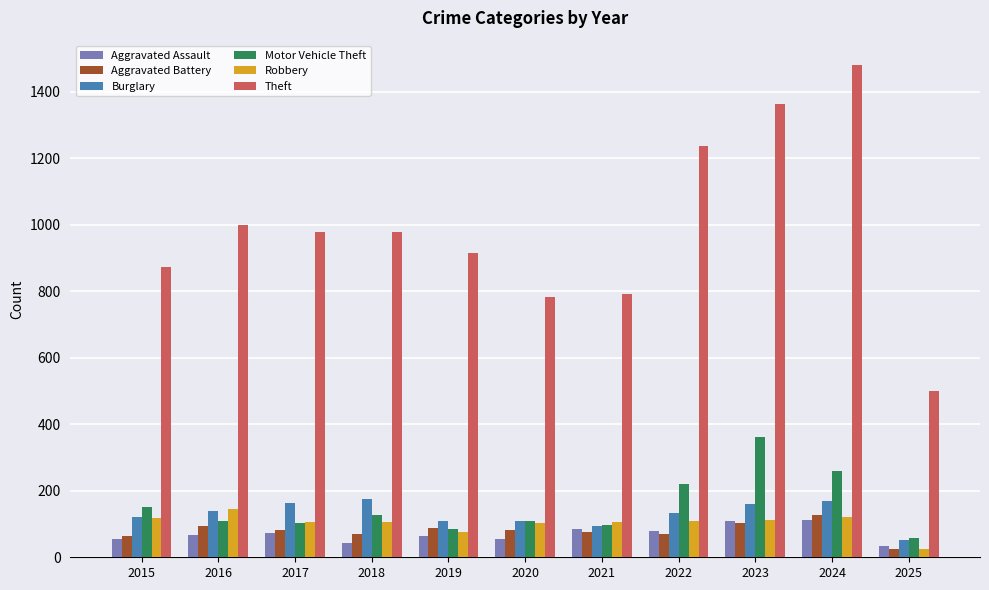

What is the difference between the maximum and minimum values in the Robbery series?

120